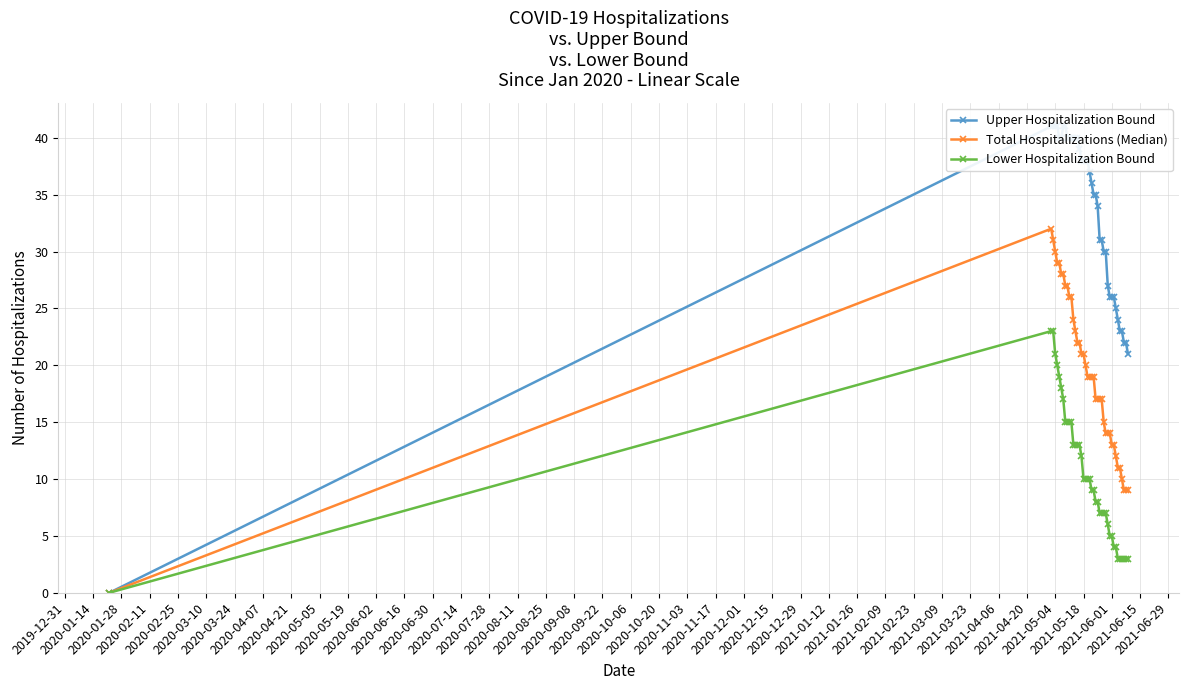

True or false: Total Hospitalizations (Median) has more than 0 interior local peaks.

True